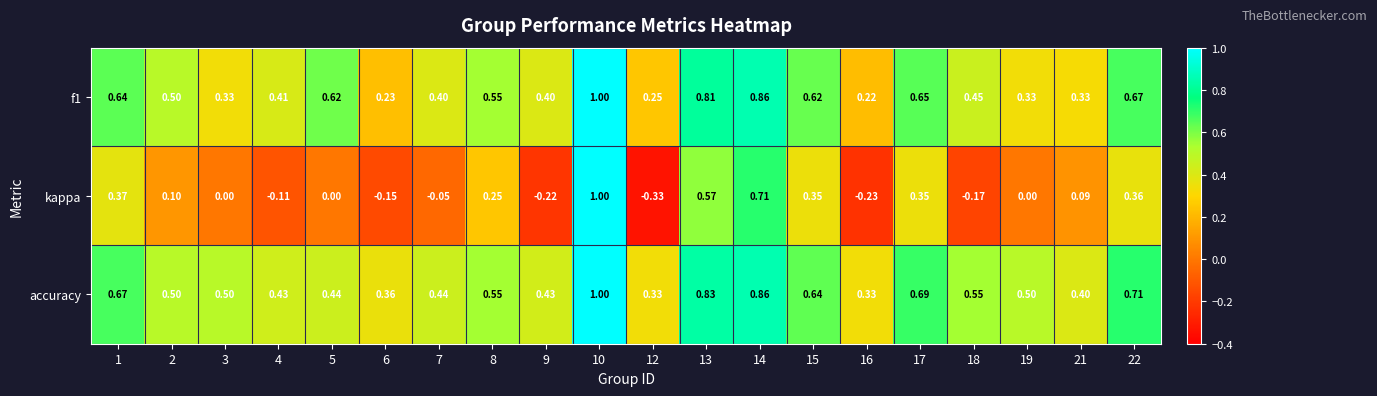

Which series has the largest range (max minus min)?

kappa